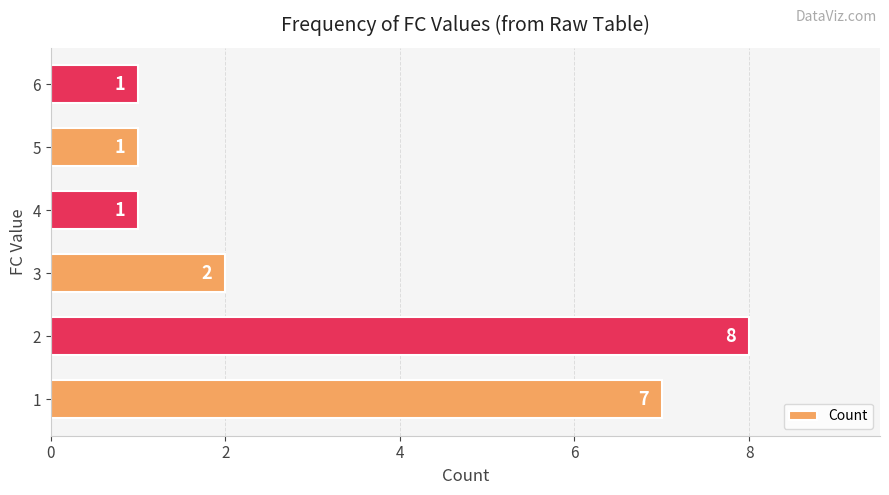

What is the sum of all values?

20